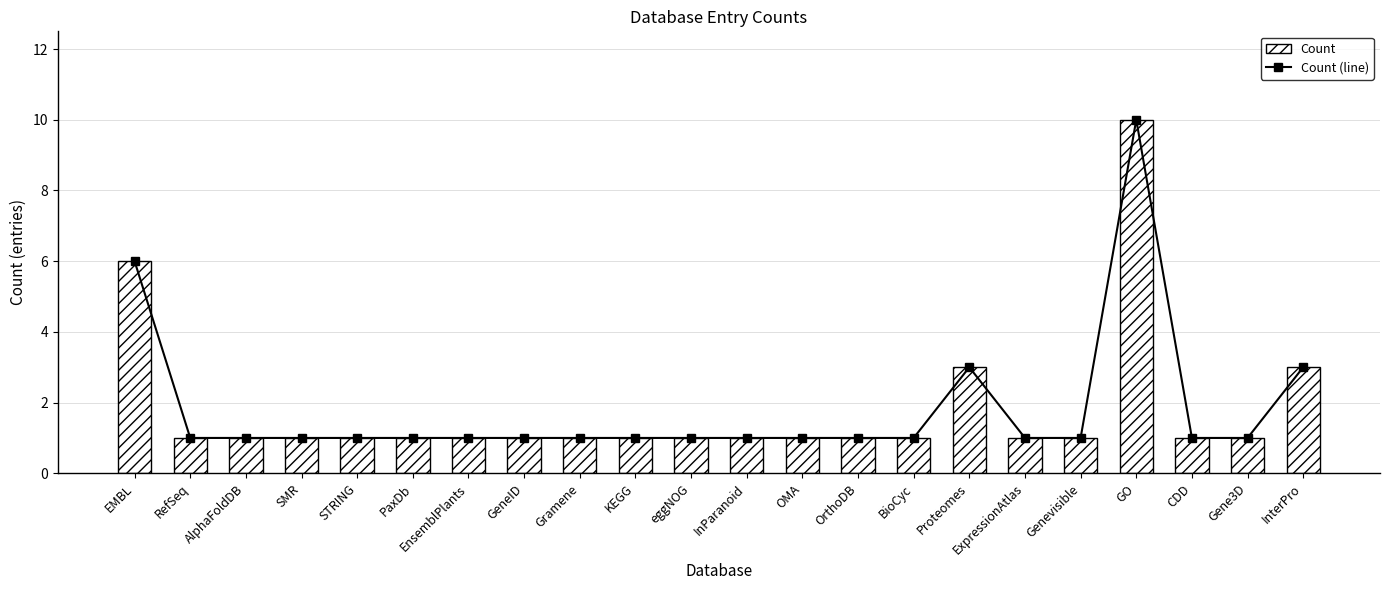

Is it true that Count equals 3 at InterPro?

True